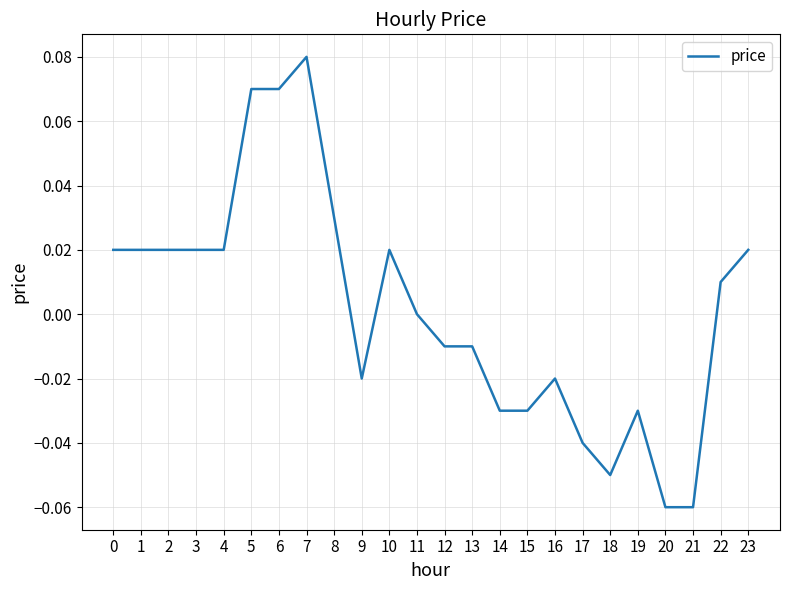

Which label corresponds to the largest value in the chart?

7